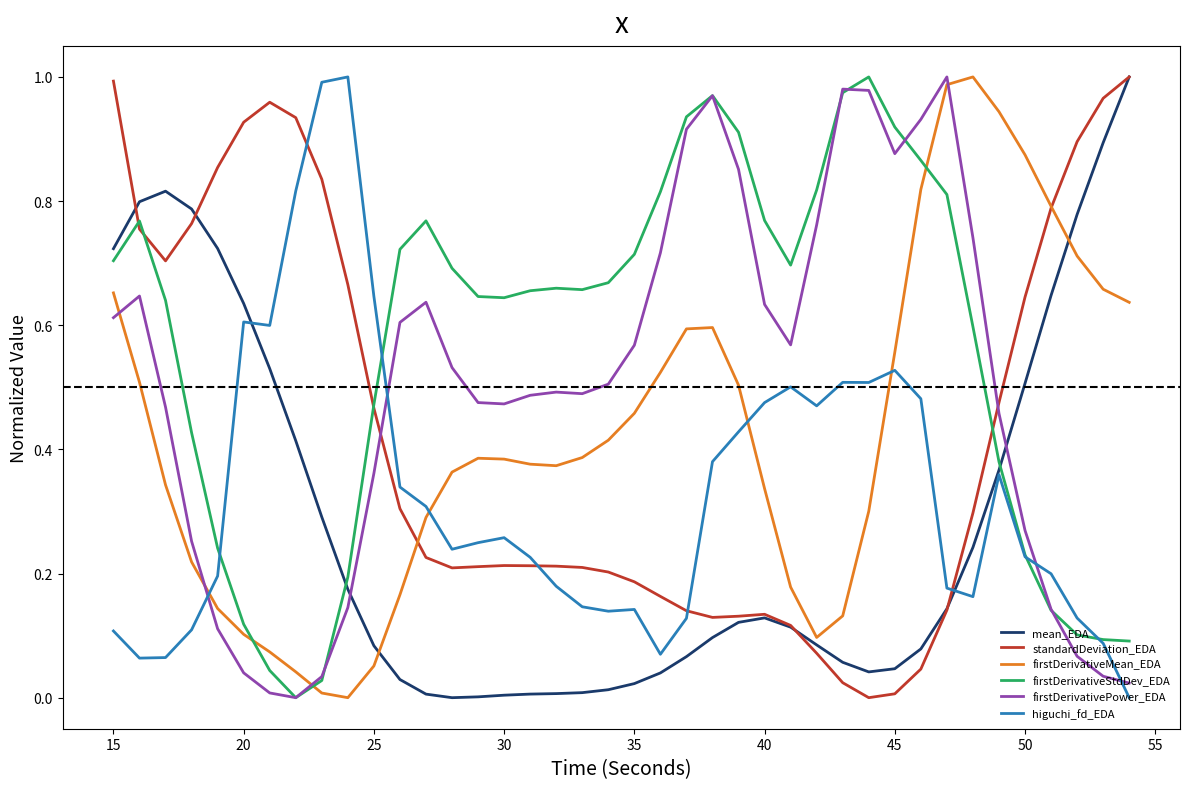

After their last crossing, which series has the higher values: firstDerivativeMean_EDA or firstDerivativeStdDev_EDA?

firstDerivativeMean_EDA